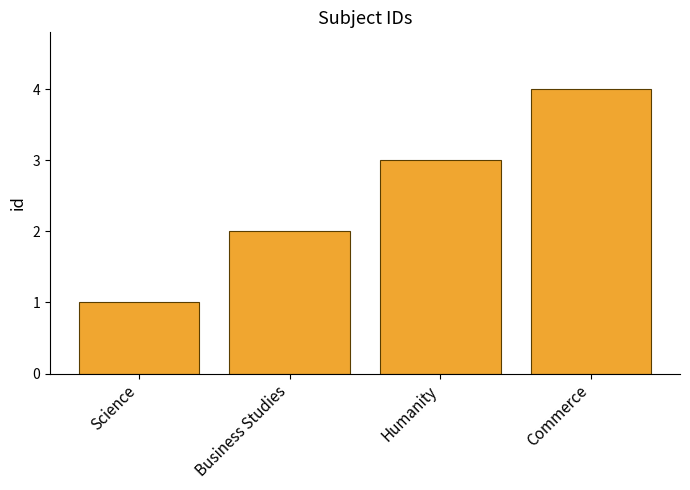

How many values are between 2 and 4?

3